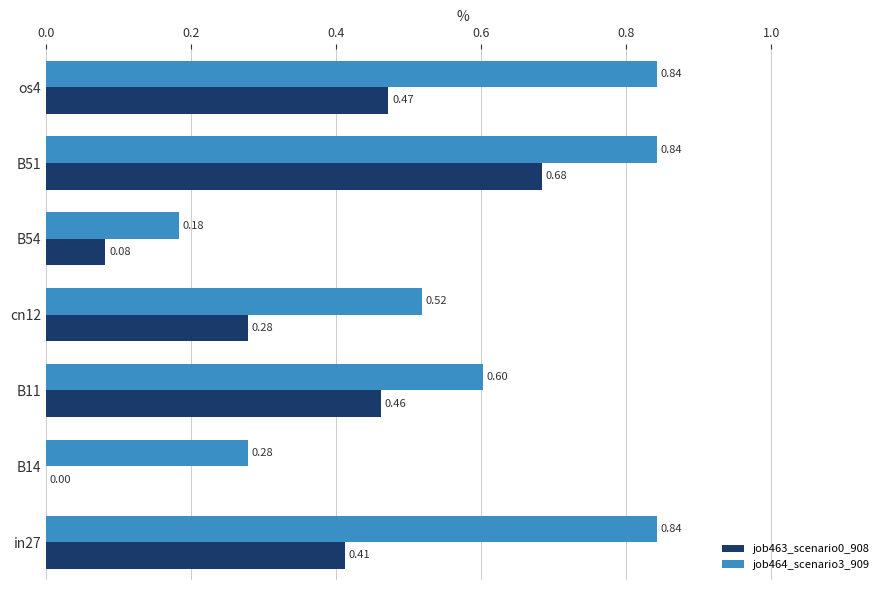

What is the sum of all job464_scenario3_909 values?

4.1